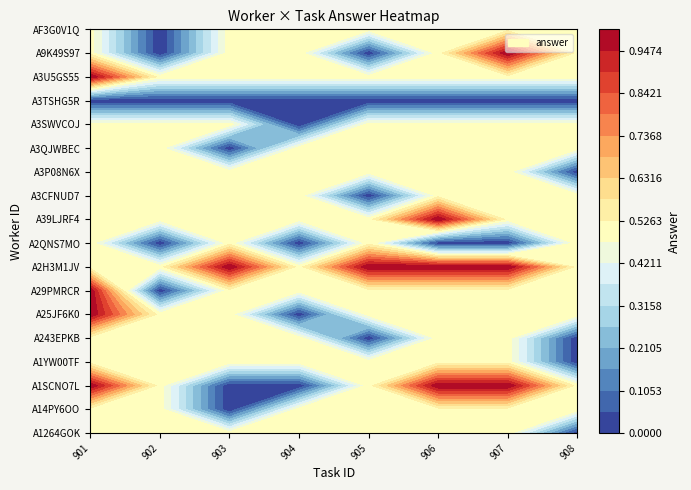

Which series changed the most between A3TSHG5R492EHU and A1SCNO7L71ITFY?

901